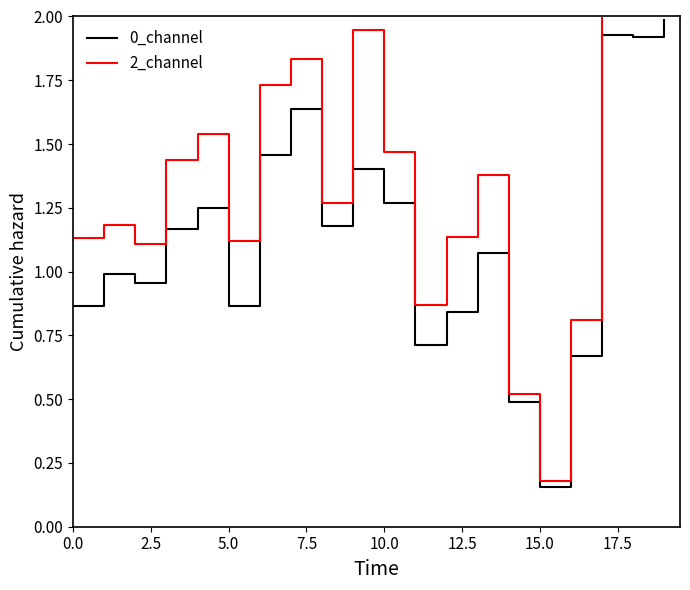

What position from the right is 17?

3